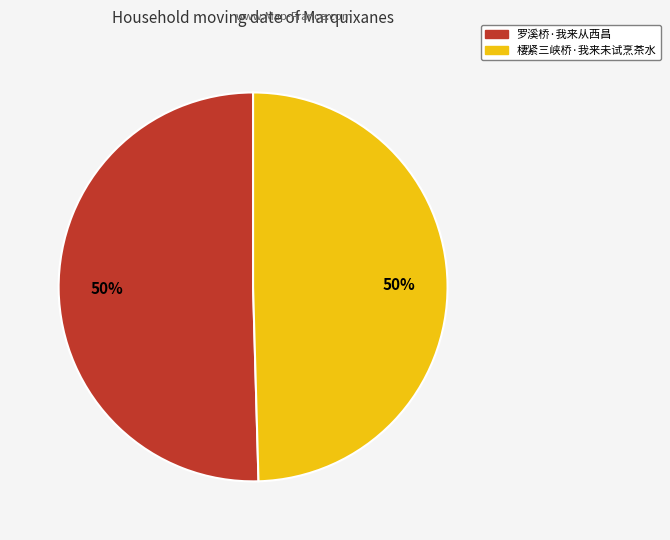

To the nearest percent, what is the average slice percentage?

50%